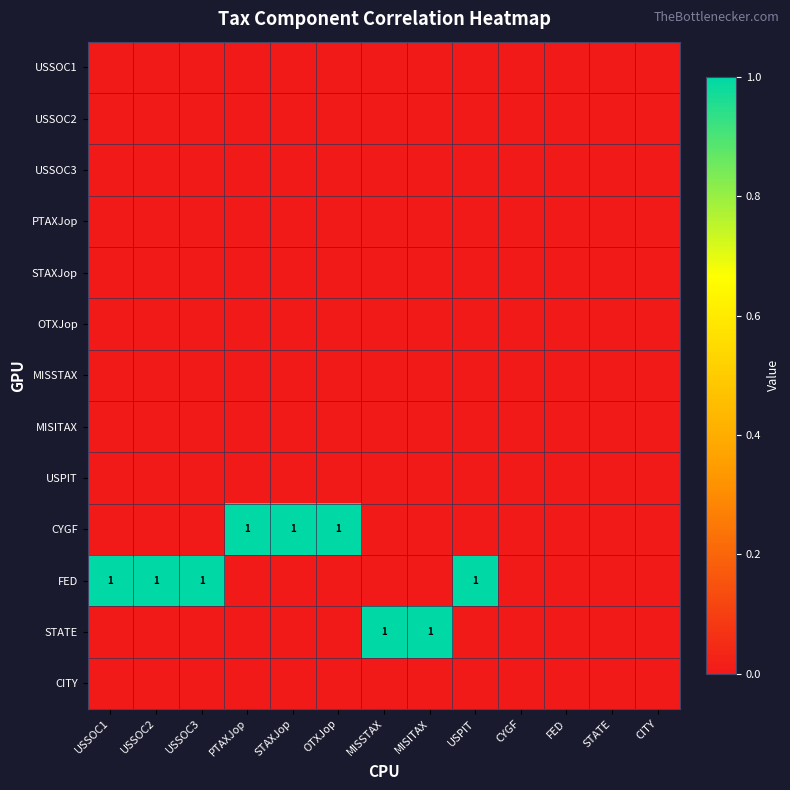

How many CYGF values are between 0 and 1?

13